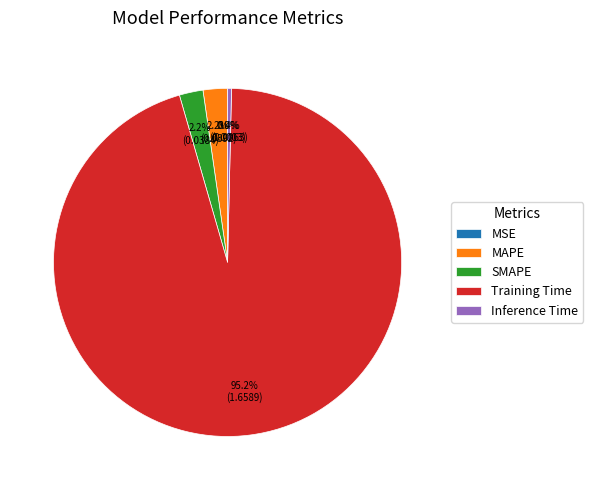

Does any single category account for the majority?

Yes